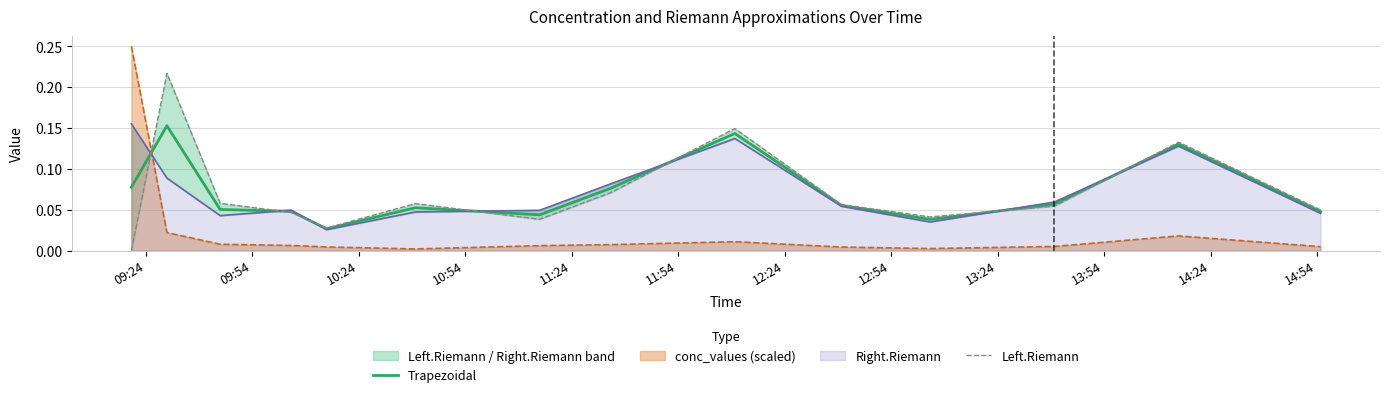

Does the chart have visible grid lines?

Yes